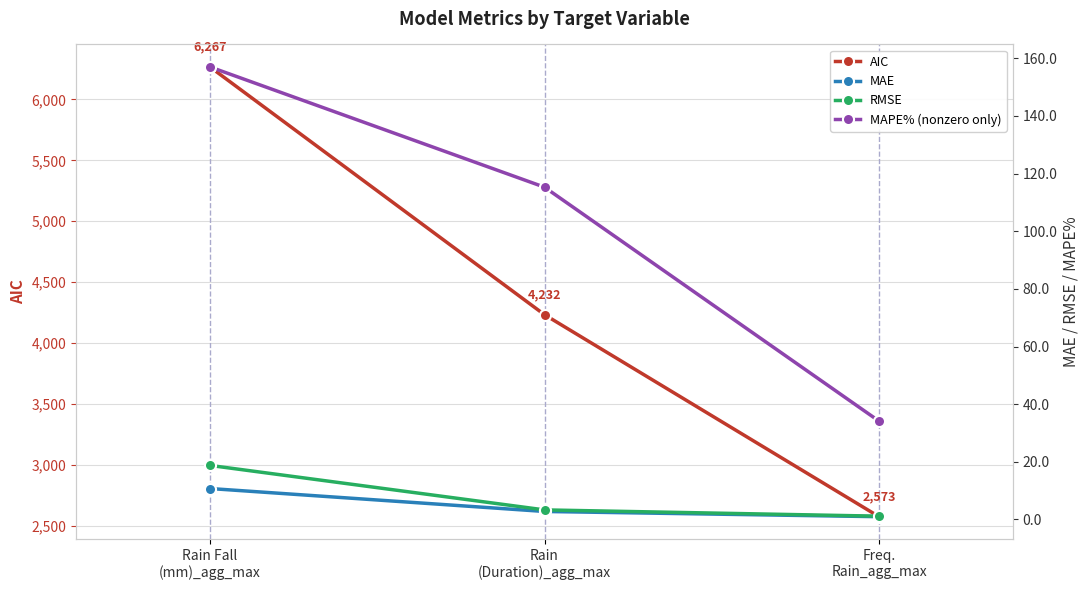

What is the value of the MAE point at the 1st from the left?

10.7